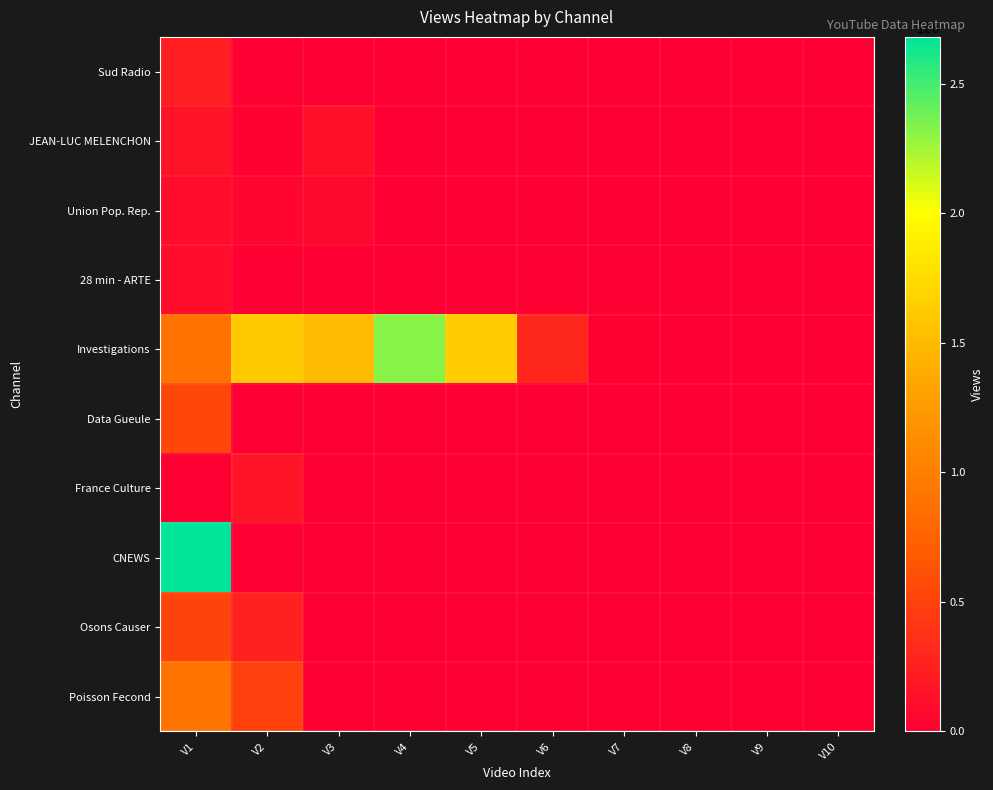

Which has a higher value, V8 or V3?

V8